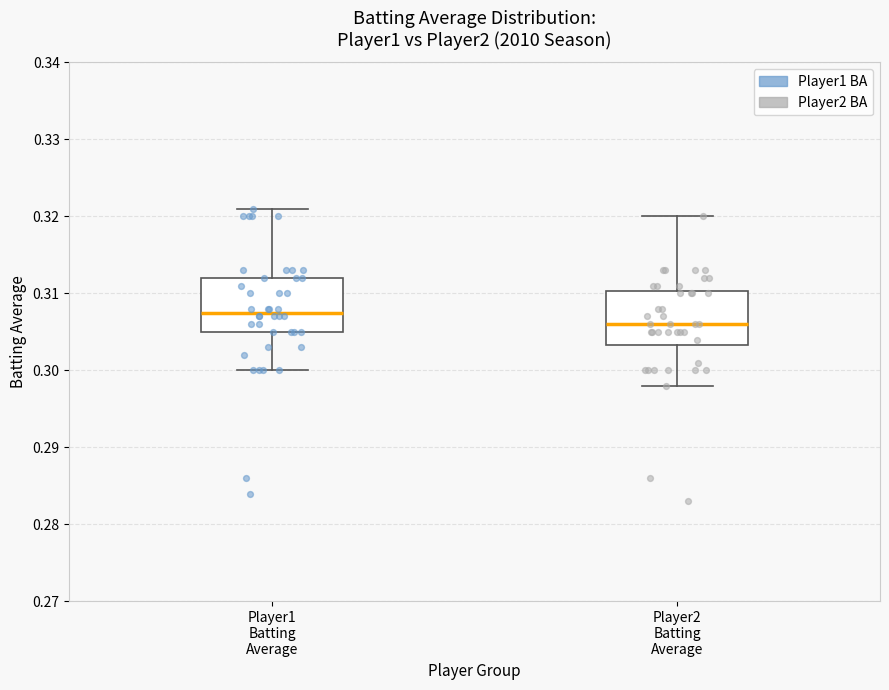

Reading left to right, read every box against the y-axis: the position of its median line, the range the box covers, and the ends of its whiskers. The values are not printed on the chart, so give them approximately, as read against the axis.

Player1 Batting Average: median 0.308, box 0.305 to 0.312, whiskers 0.300 to 0.321
Player2 Batting Average: median 0.306, box 0.303 to 0.310, whiskers 0.298 to 0.320